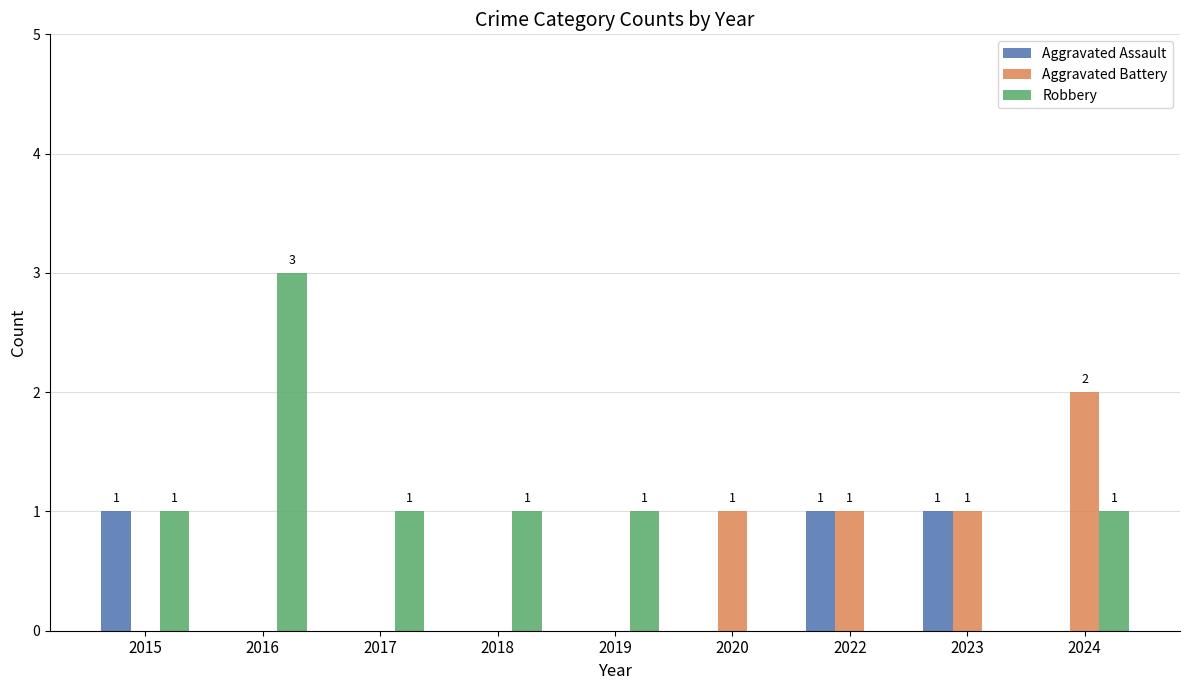

Which series changed the most between 2015 and 2019?

Aggravated Assault